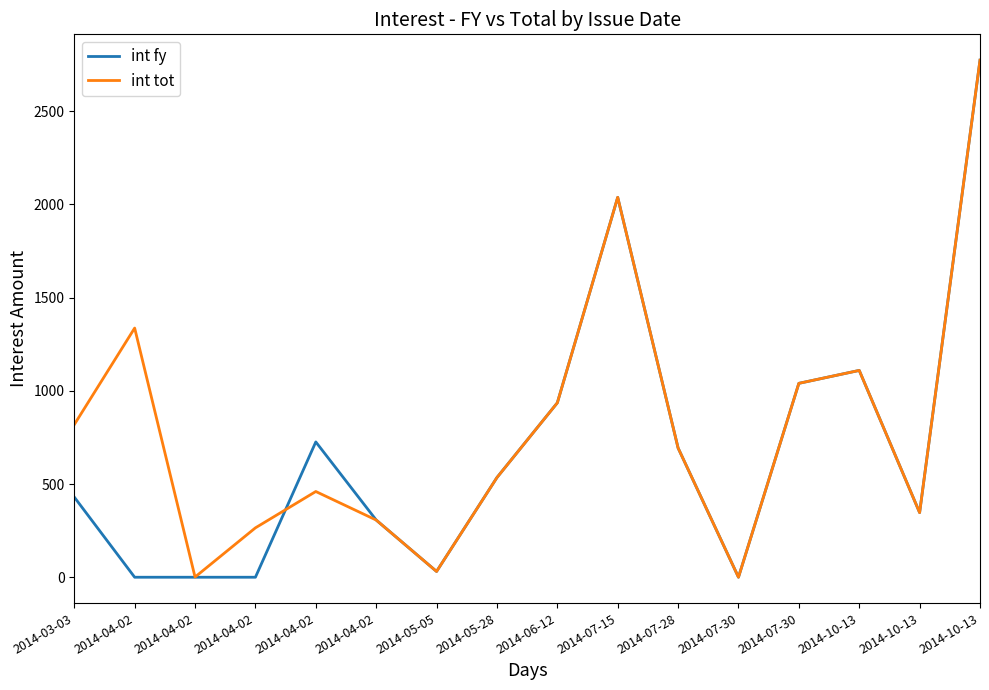

How many interior local valleys does the int fy series have?

3